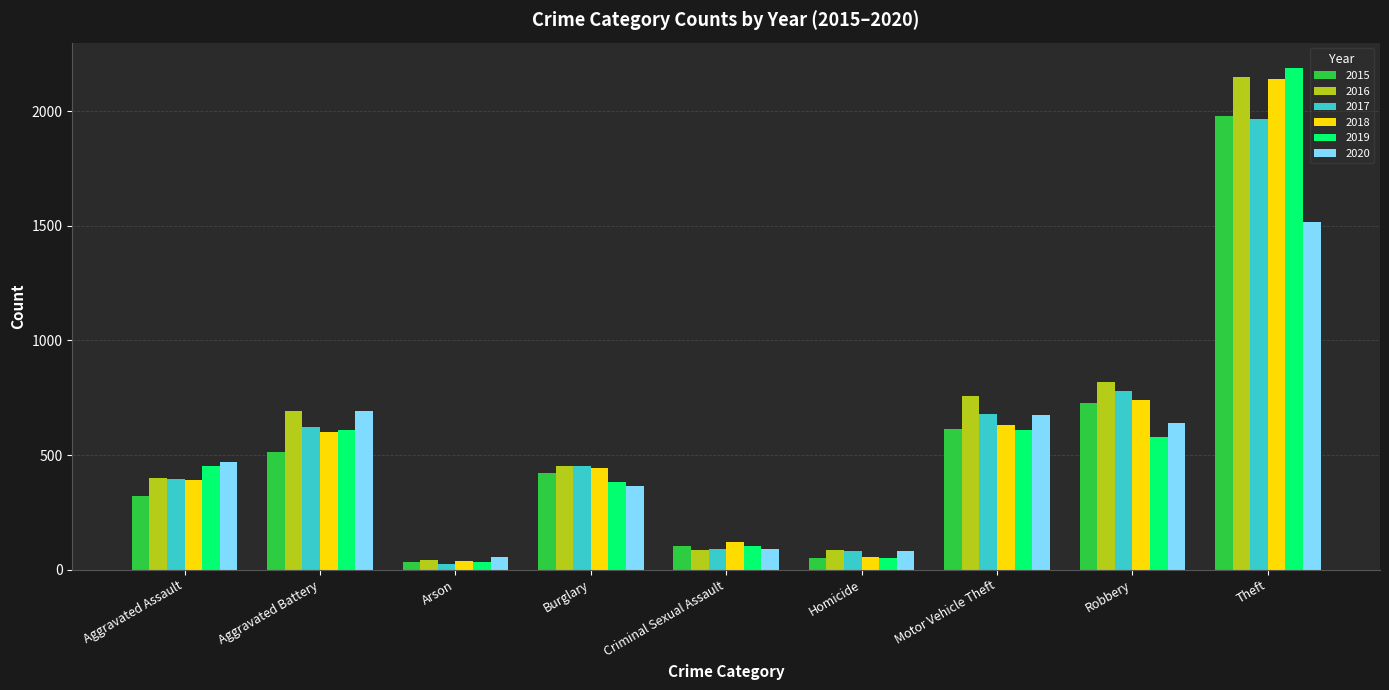

How many data points in 2016 are less than 451?

4